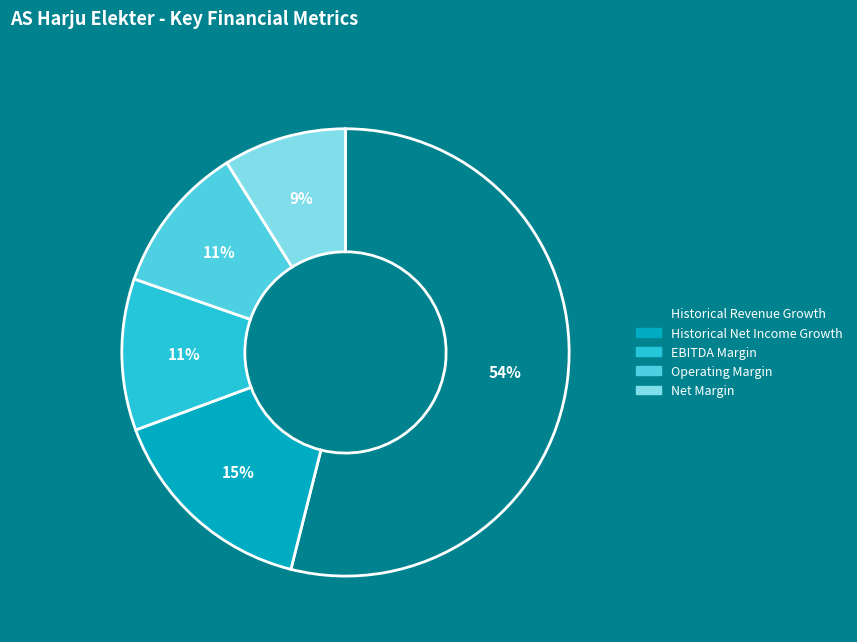

Is there any slice that represents more than half of the pie?

Yes